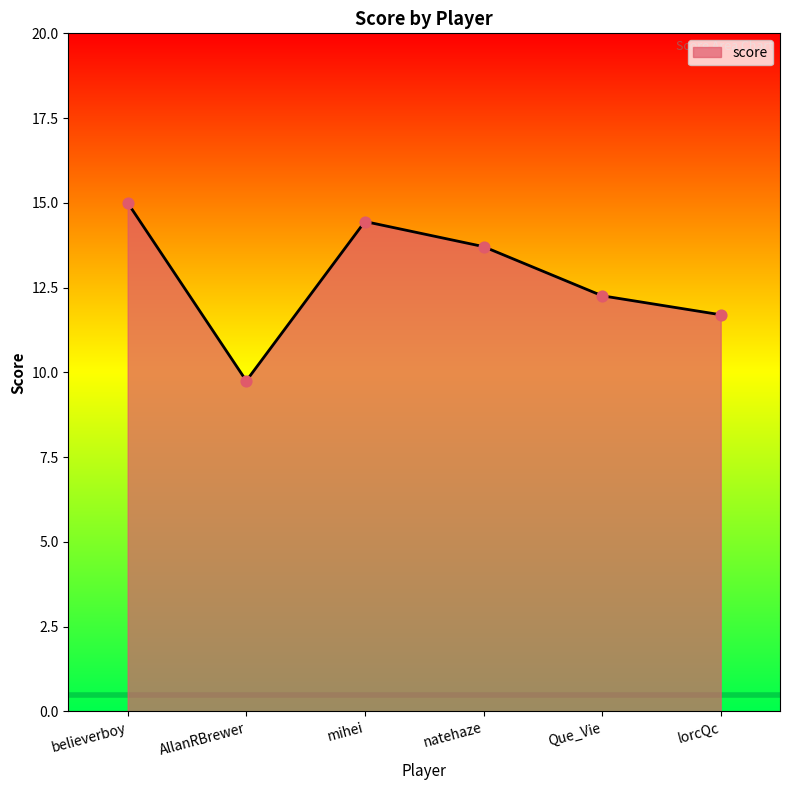

What is the ratio of the value at lorcQc to the value at believerboy?

0.8